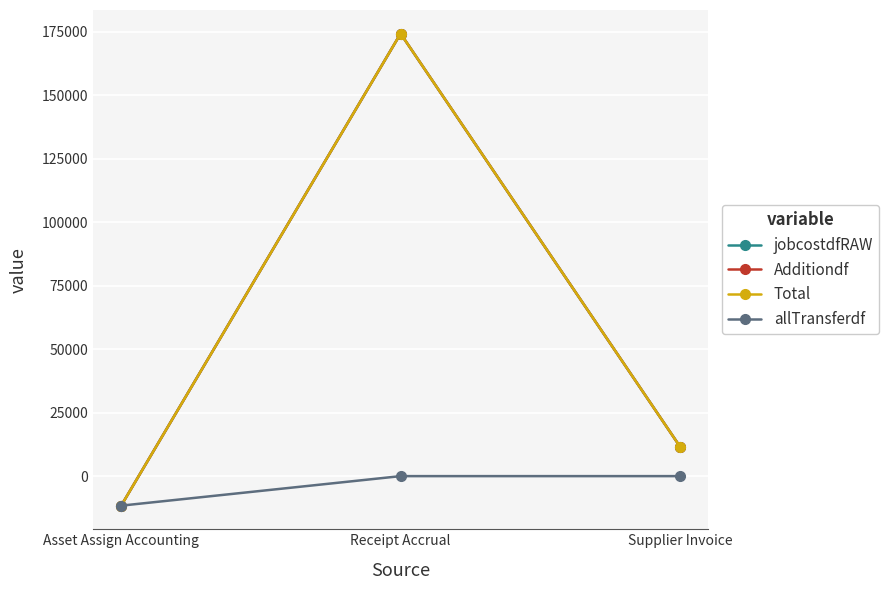

What is the minimum value shown in the chart?

-11621.4